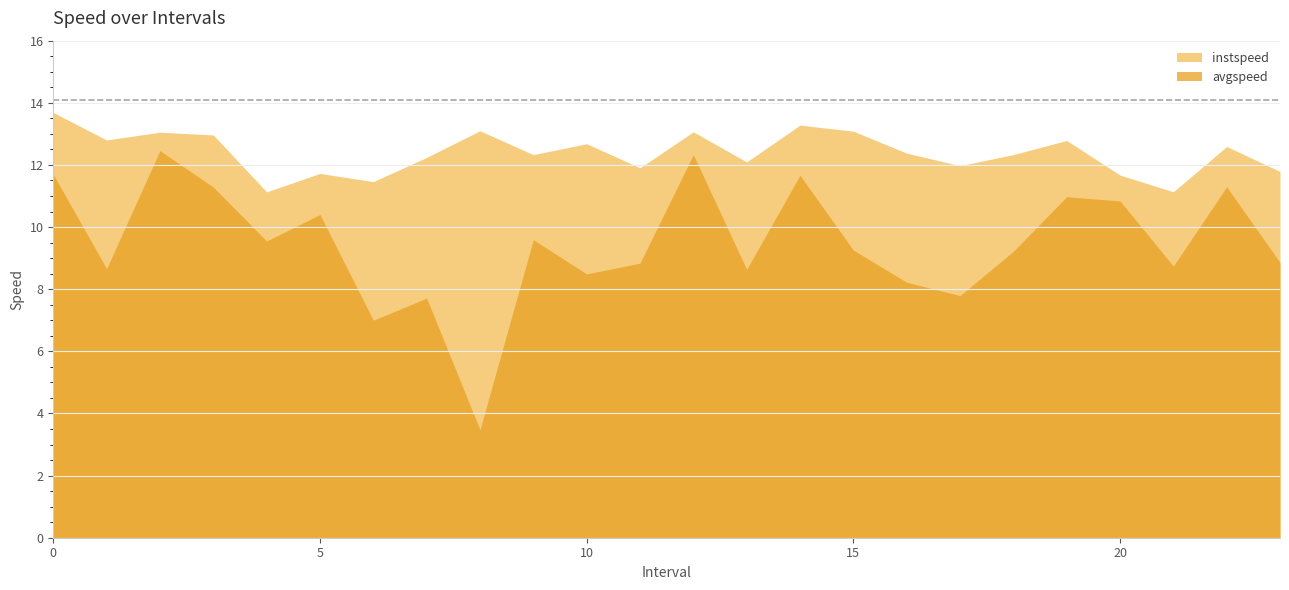

What is the average value of the instspeed series?

12.4